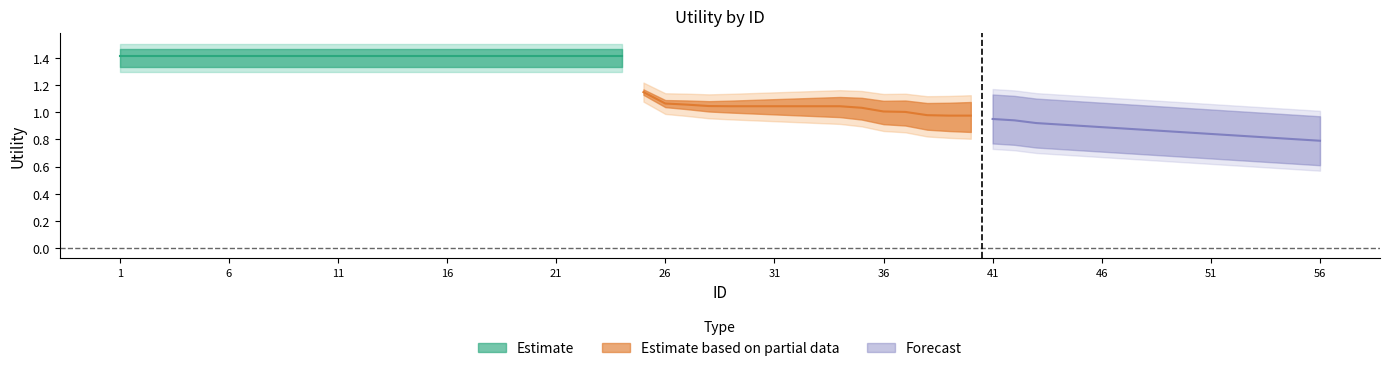

True or false: Estimate based on partial data and Forecast intersect in this chart.

False